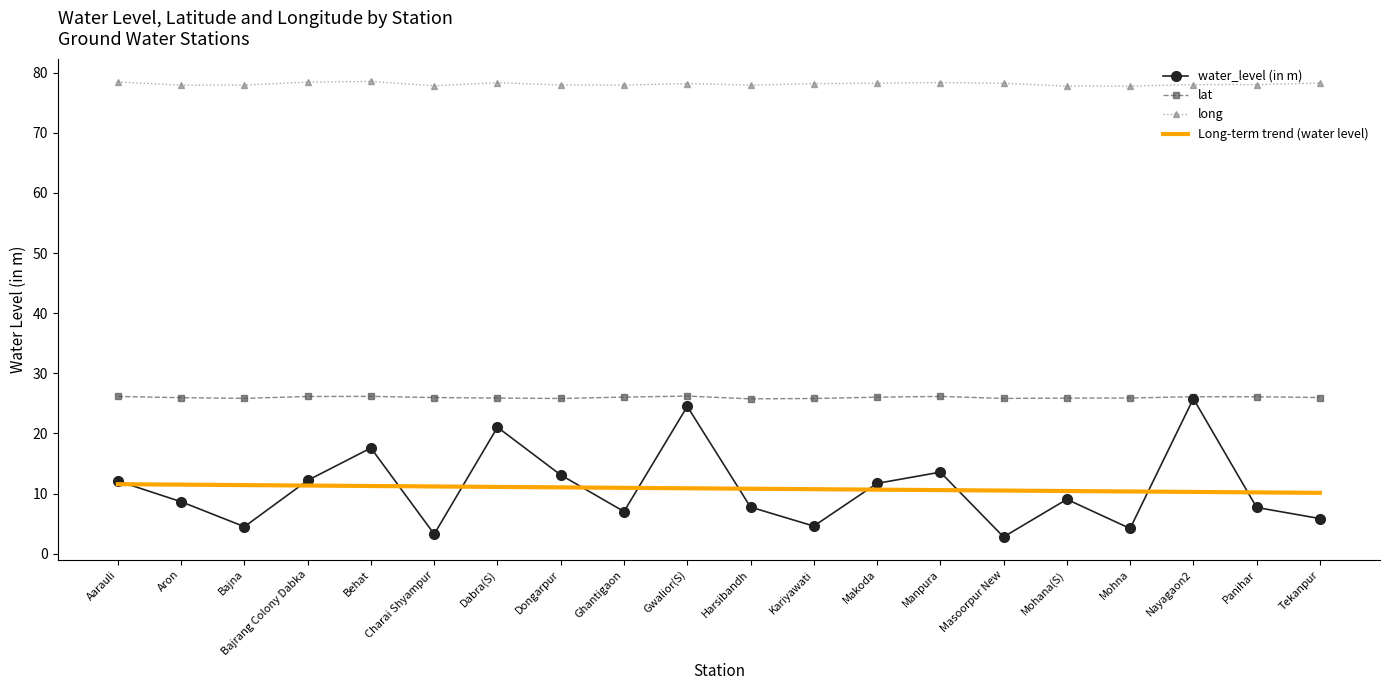

Which series changed the most between Dongarpur and Mohana(S)?

water_level (in m)